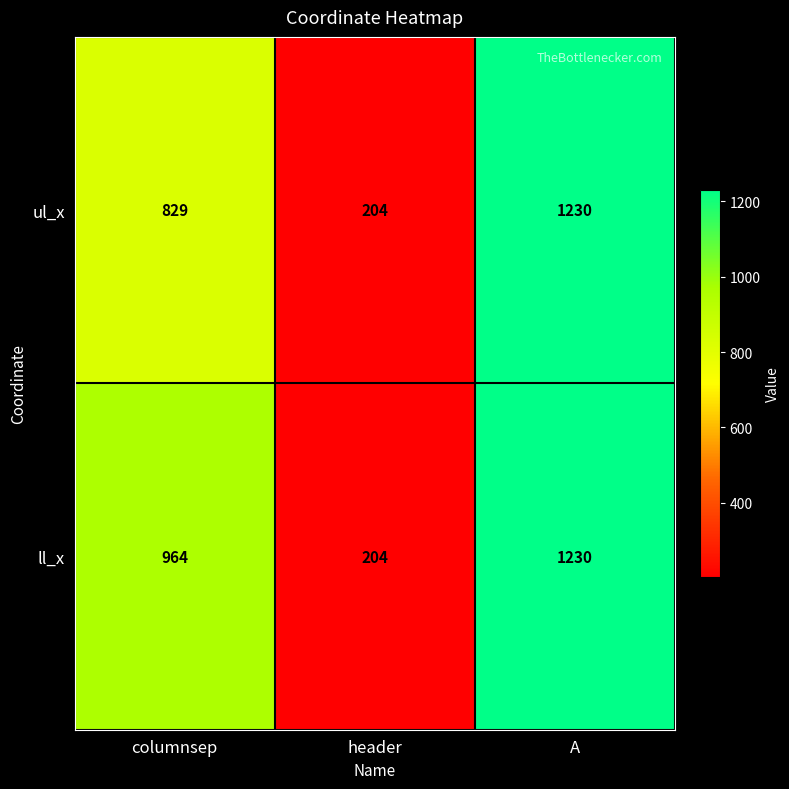

What is the greatest value displayed?

1230